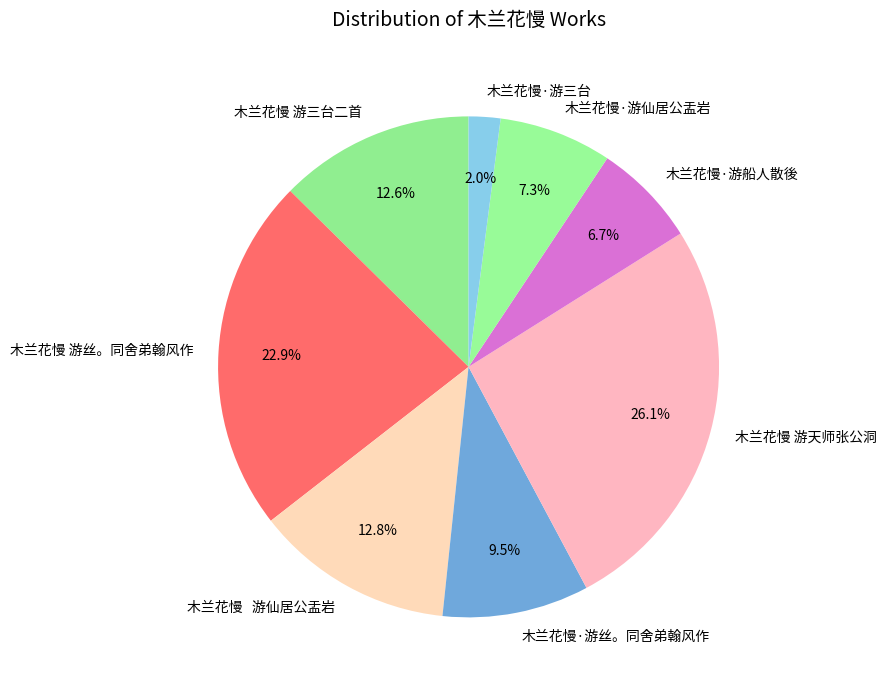

To the nearest percent, what is the average slice percentage?

12%